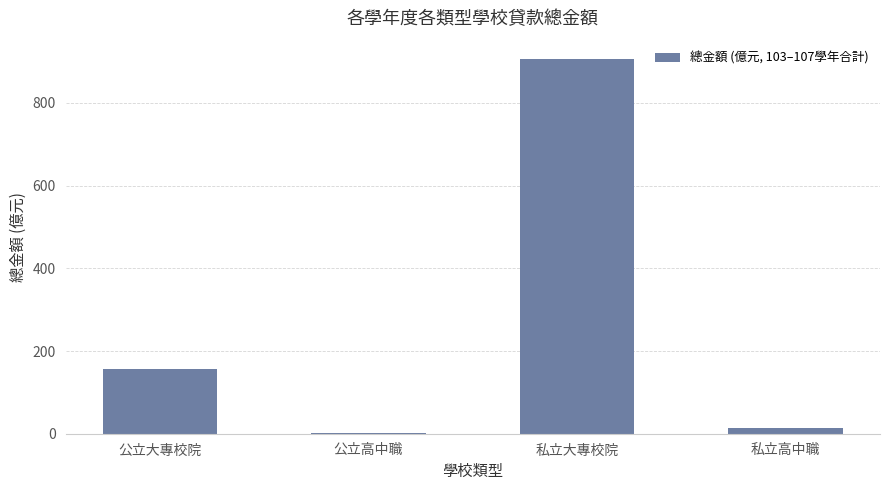

Are the bars horizontal?

No